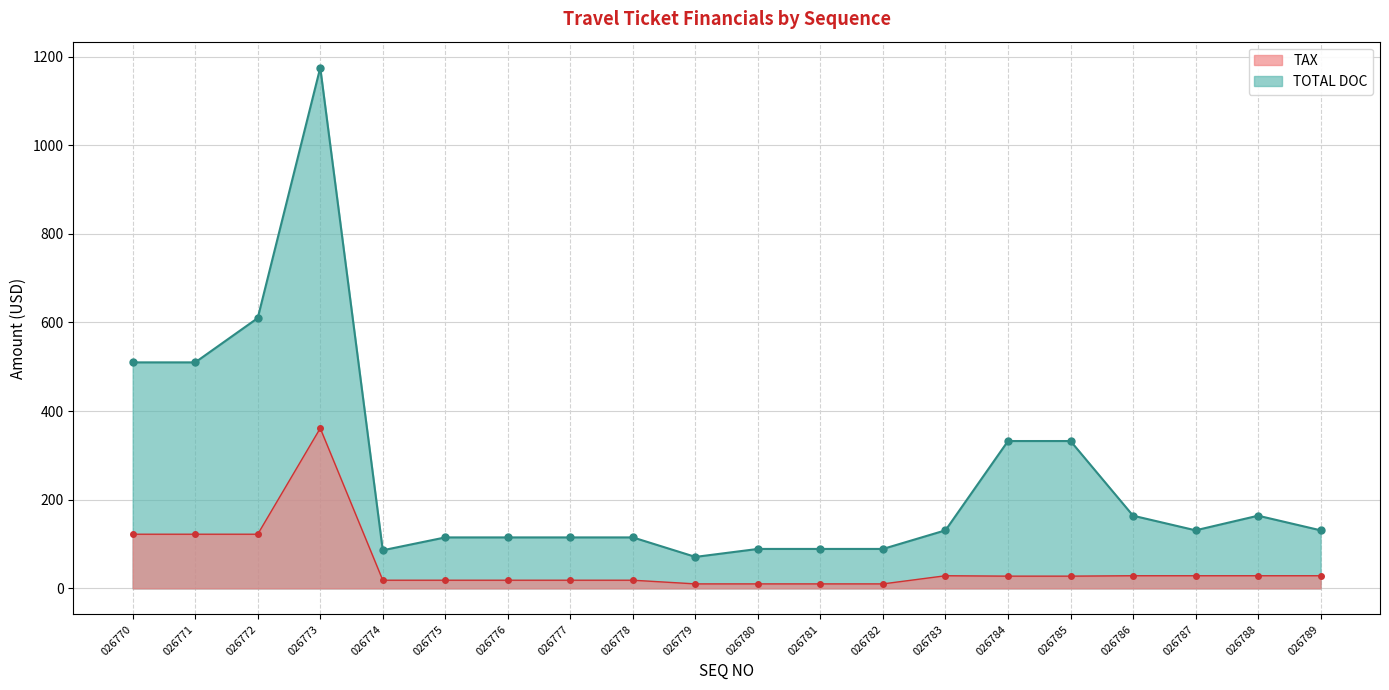

What is the sum of all TOTAL DOC values?

5075.0